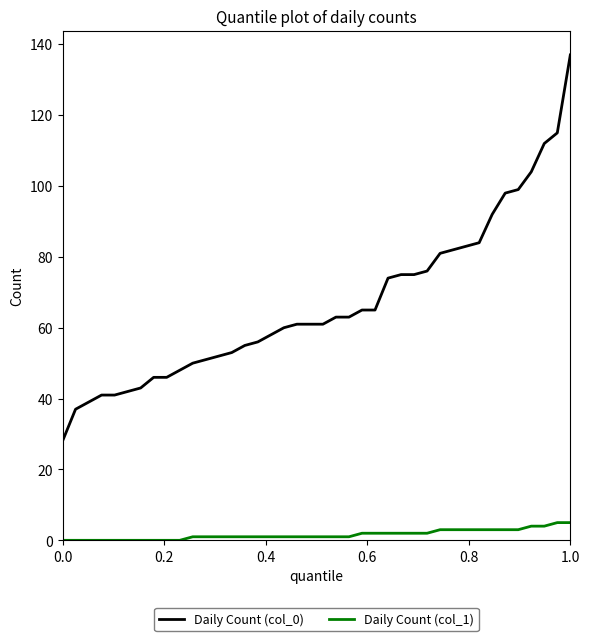

Reading right to left, list all the values displayed in this chart.

Daily Count (col_0): 137	115	112	104	99	98	92	84	83	82	81	76	75	75	74	65	65	63	63	61	61	61	60	58	56	55	53	52	51	50	48	46	46	43	42	41	41	39	37	28
Daily Count (col_1): 5	5	4	4	3	3	3	3	3	3	3	2	2	2	2	2	2	1	1	1	1	1	1	1	1	1	1	1	1	1	0	0	0	0	0	0	0	0	0	0